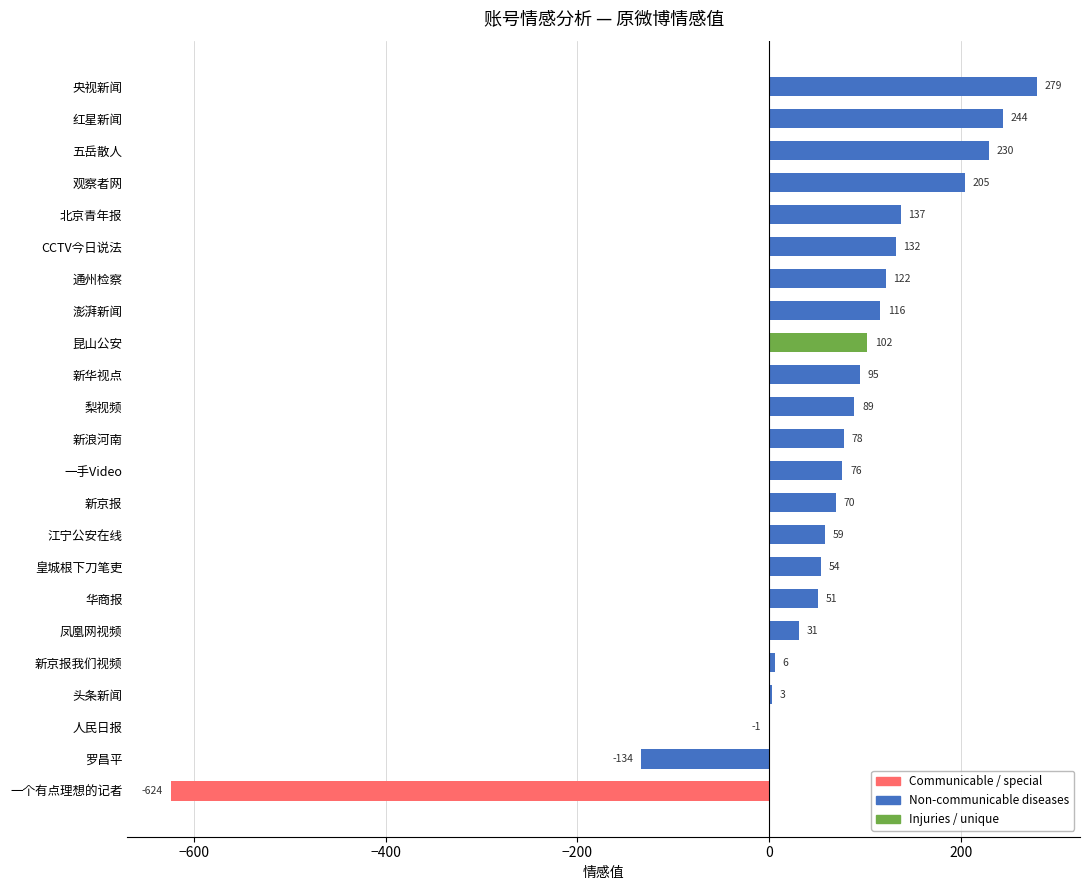

Which label corresponds to the largest value in the chart?

央视新闻